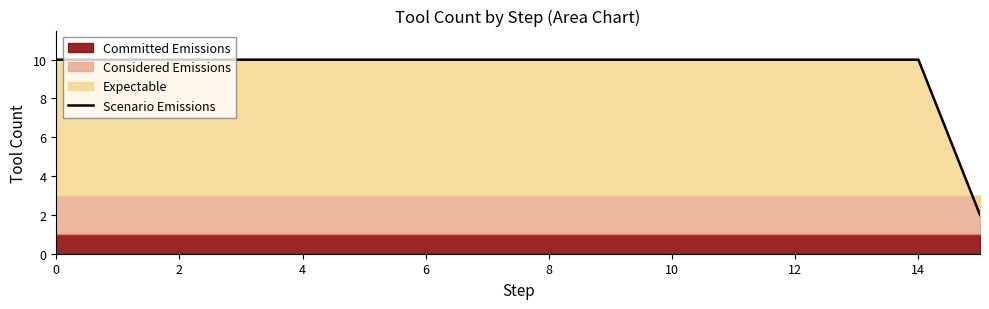

What is the value of the 10th point from the left?

10